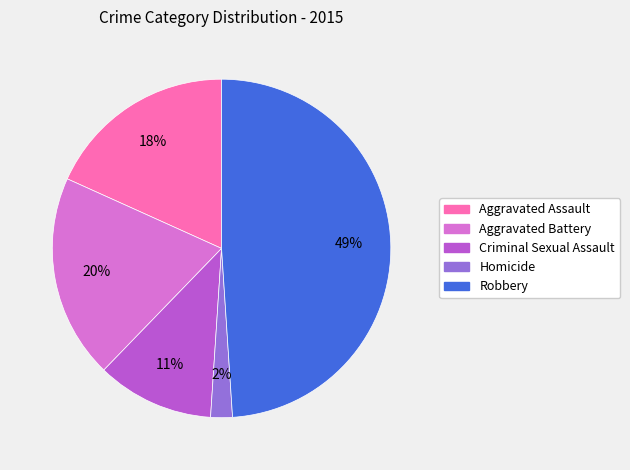

Combined, do Criminal Sexual Assault and Aggravated Assault account for over 50%?

No